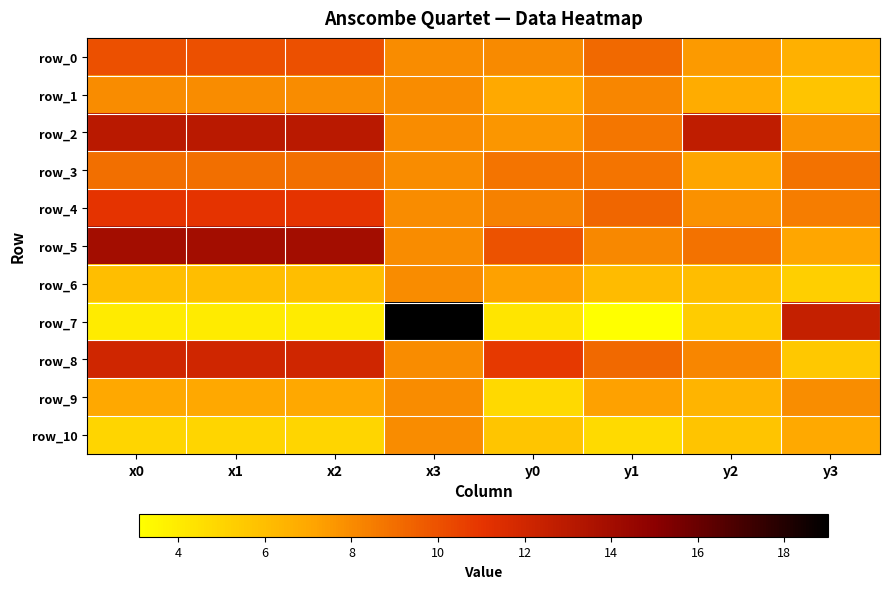

At how many categories does at least one series exceed 7?

8